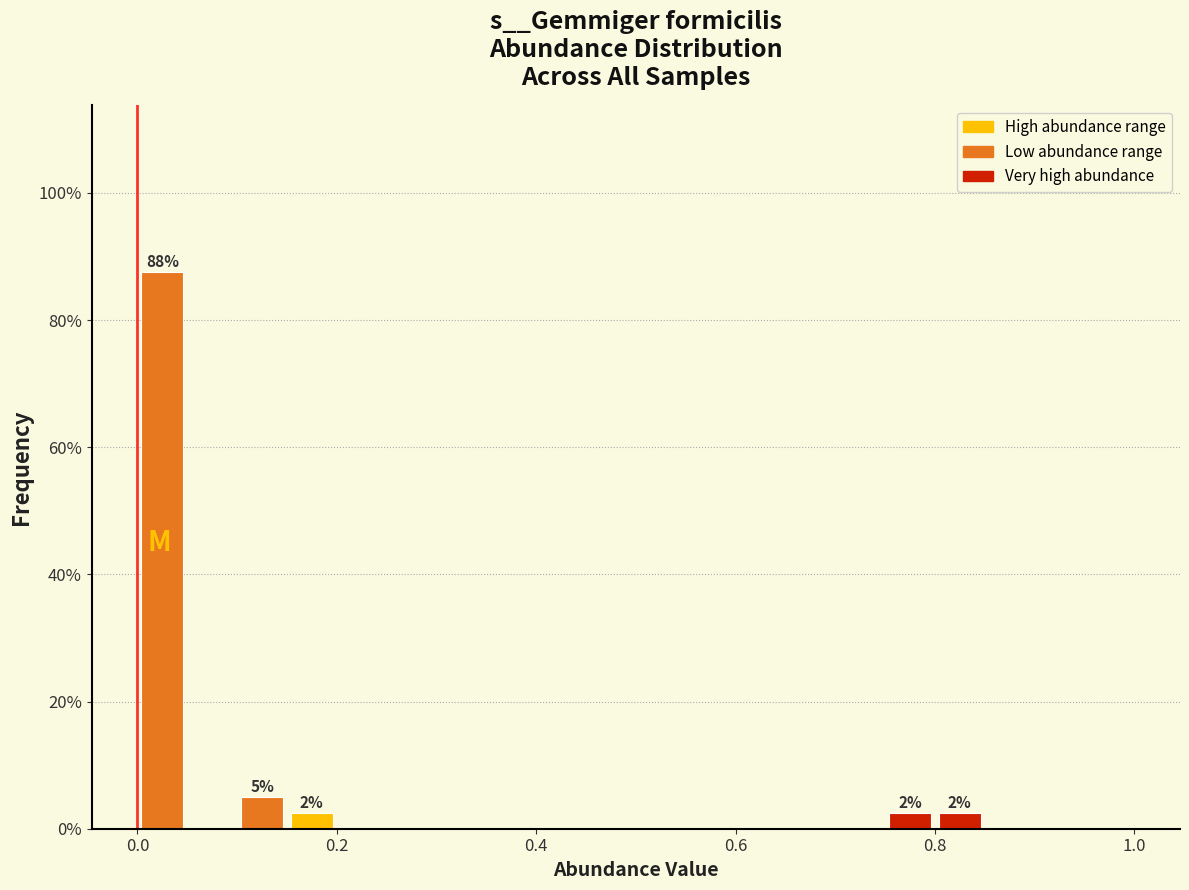

Read against the x-axis, roughly where is the centre of the tallest bar?

0.02